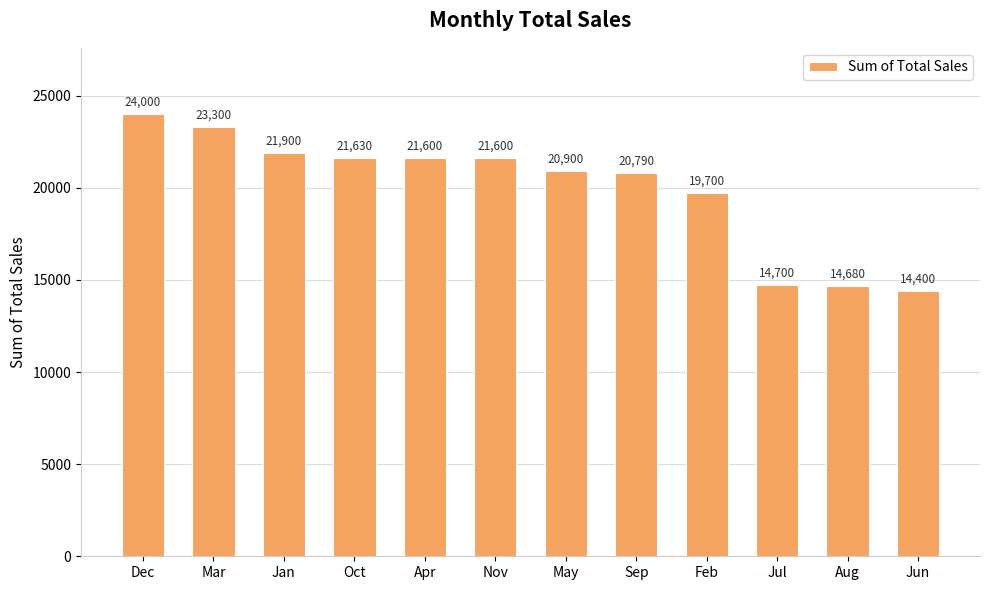

Reading left to right, list all the values displayed in this chart.

24000	23300	21900	21630	21600	21600	20900	20790	19700	14700	14680	14400